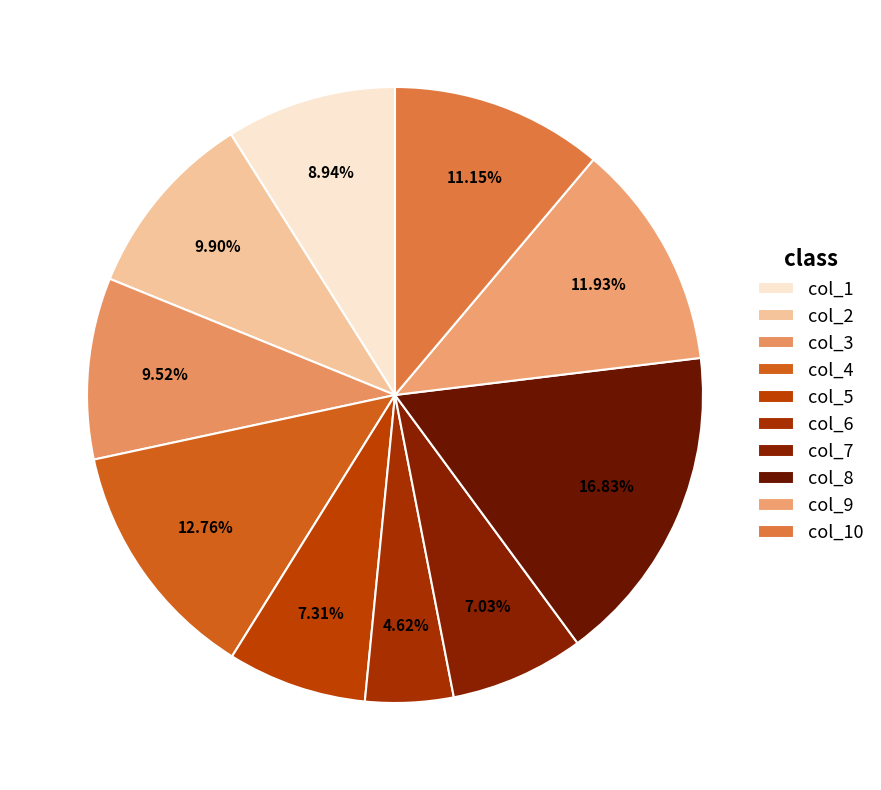

Count the number of slices in the pie.

10